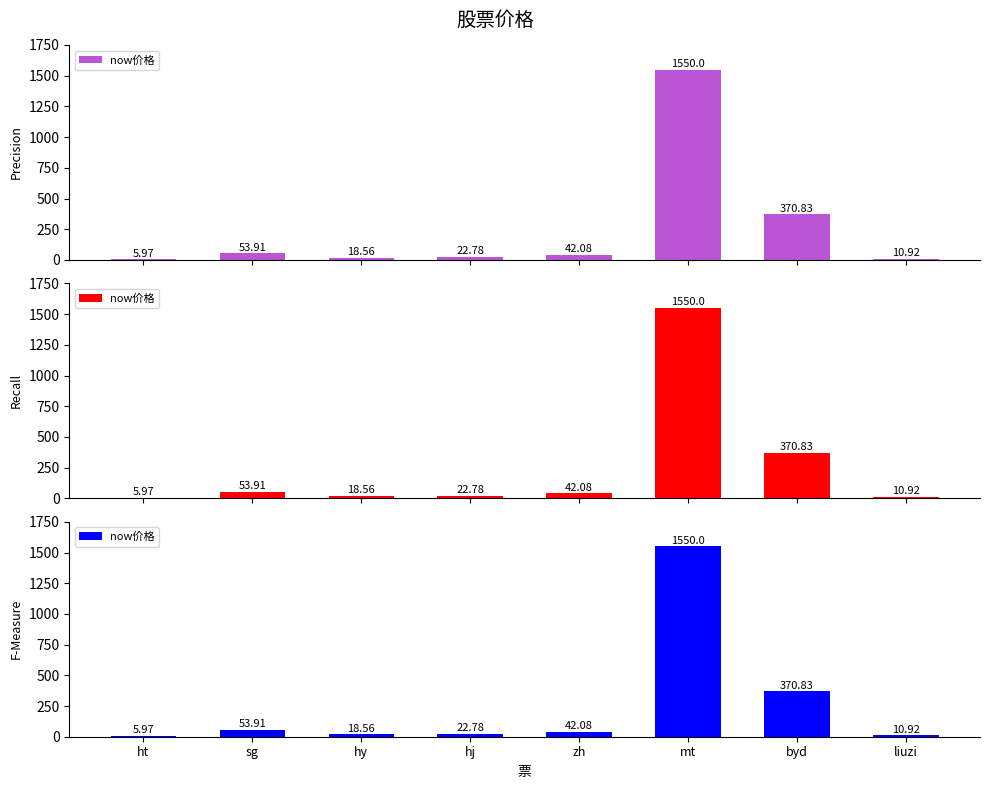

Which label corresponds to the smallest value in the chart?

ht